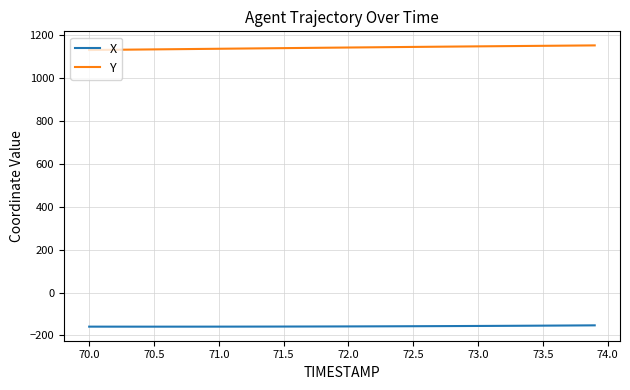

True or false: X and Y intersect in this chart.

False